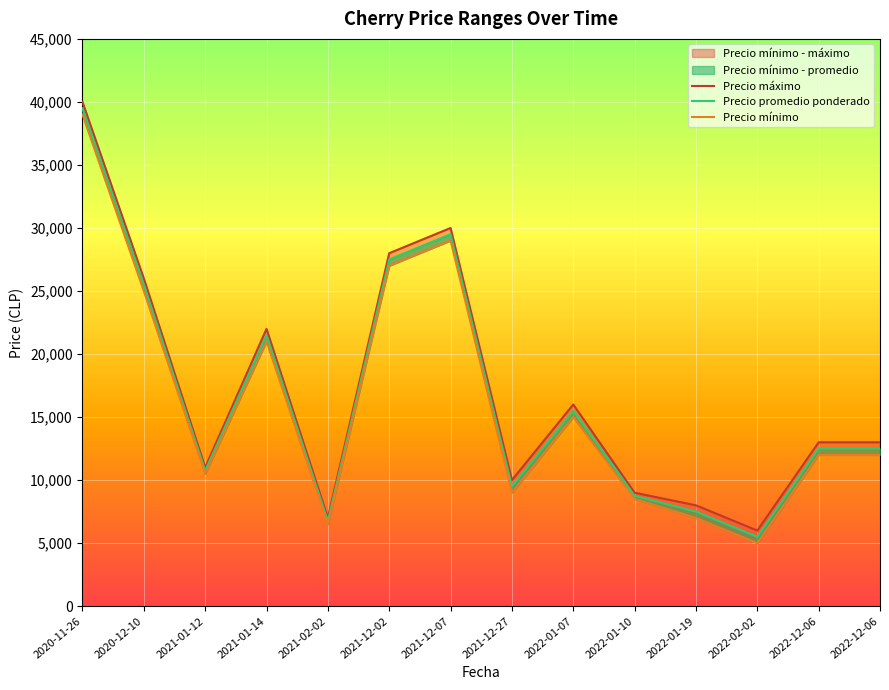

Reading right to left, list all the values displayed in this chart.

Precio máximo: 2022-12-06=13000	2022-12-06=13000	2022-02-02=6000	2022-01-19=8000	2022-01-10=9000	2022-01-07=16000	2021-12-27=10000	2021-12-07=30000	2021-12-02=28000	2021-02-02=7000	2021-01-14=22000	2021-01-12=11000	2020-12-10=26000	2020-11-26=40000
Precio promedio ponderado: 2022-12-06=12500	2022-12-06=12500	2022-02-02=5500	2022-01-19=7500	2022-01-10=8750	2022-01-07=15500	2021-12-27=9500	2021-12-07=29500	2021-12-02=27500	2021-02-02=6750	2021-01-14=21500	2021-01-12=10750	2020-12-10=25500	2020-11-26=39500
Precio mínimo: 2022-12-06=12000	2022-12-06=12000	2022-02-02=5000	2022-01-19=7000	2022-01-10=8500	2022-01-07=15000	2021-12-27=9000	2021-12-07=29000	2021-12-02=27000	2021-02-02=6500	2021-01-14=21000	2021-01-12=10500	2020-12-10=25000	2020-11-26=39000